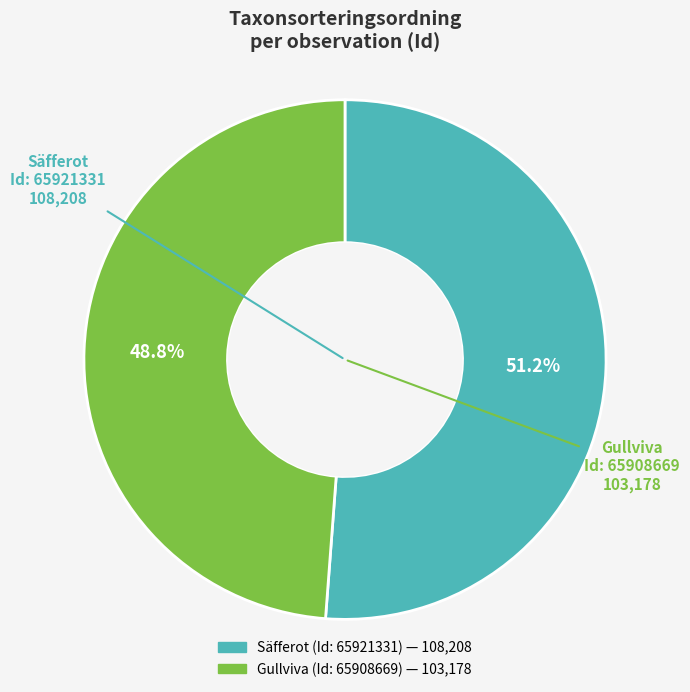

Does any single category account for the majority?

Yes